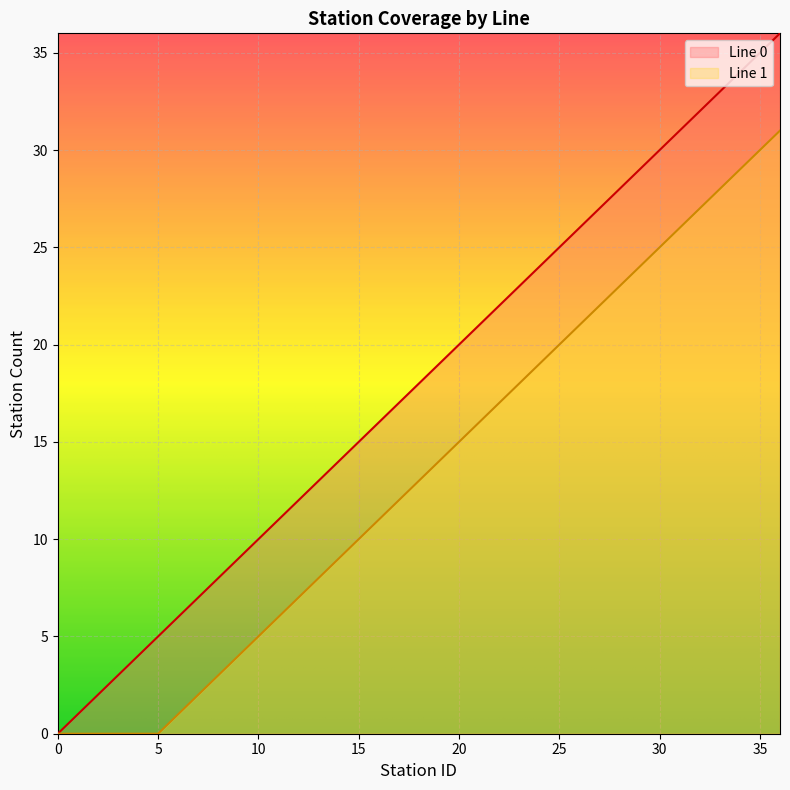

True or false: Line 0 has a value of 19 at 19.

True